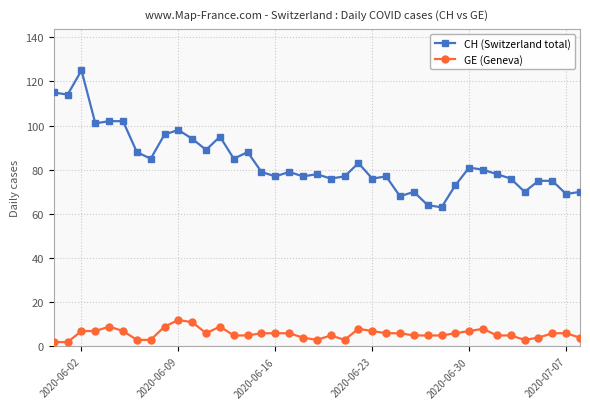

True or false: CH (Switzerland total) and GE (Geneva) cross at least once.

False